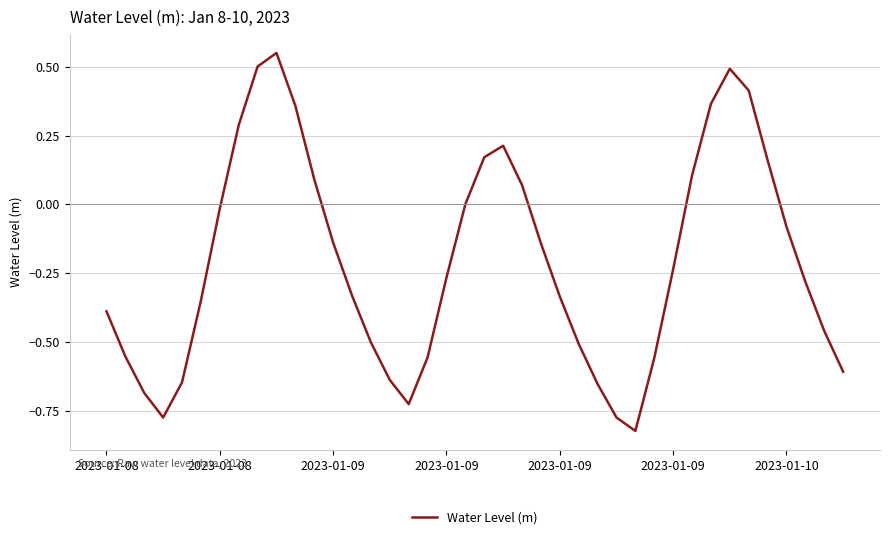

True or false: the data has more than 1 interior local peaks.

True